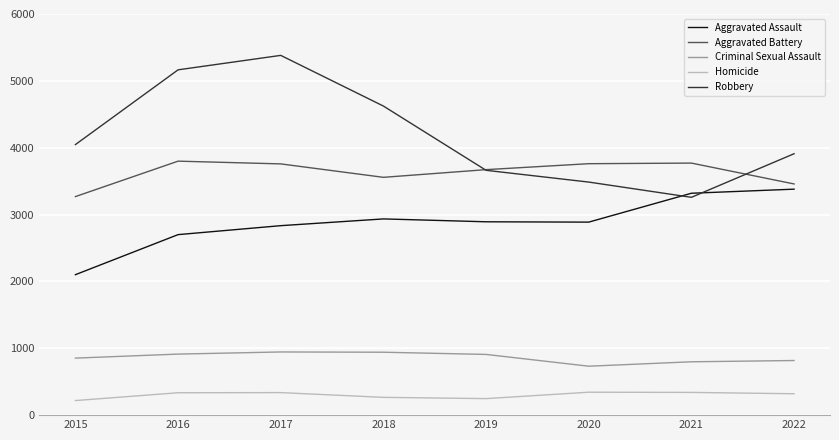

At which category is the sum across all series the highest?

2017